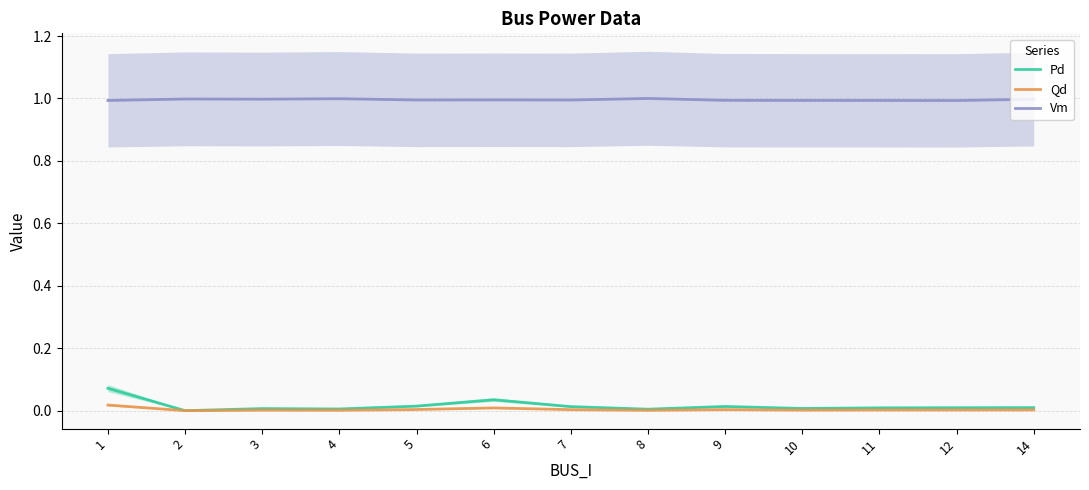

True or false: Vm has a value of 1.6 at 2.

False